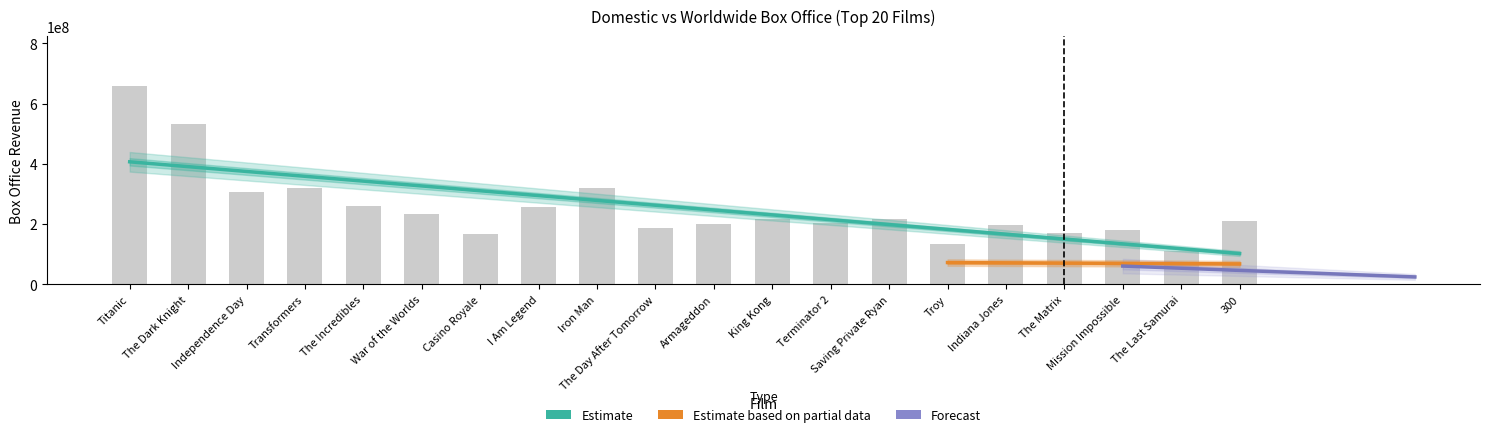

How many data points does each series have?

20